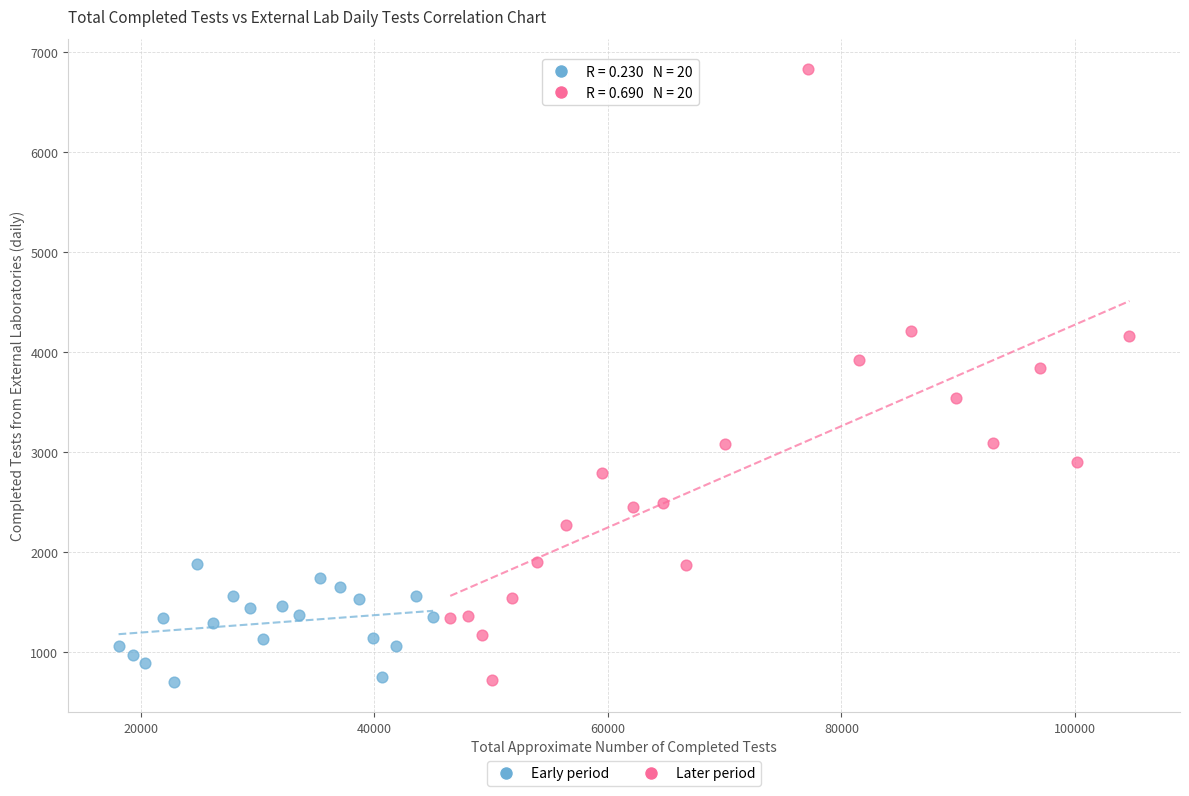

Which series has the largest Y range (max minus min)?

Later period